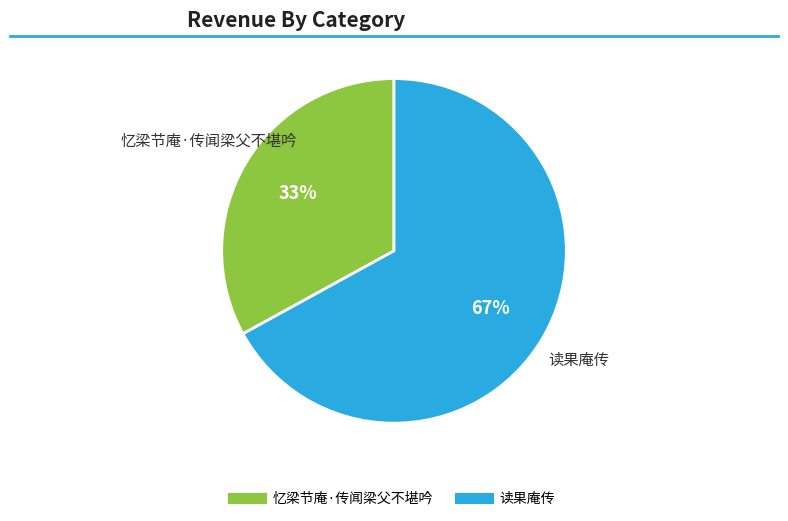

Is the sum of 读果庵传 and 忆梁节庵·传闻梁父不堪吟 greater than half?

Yes